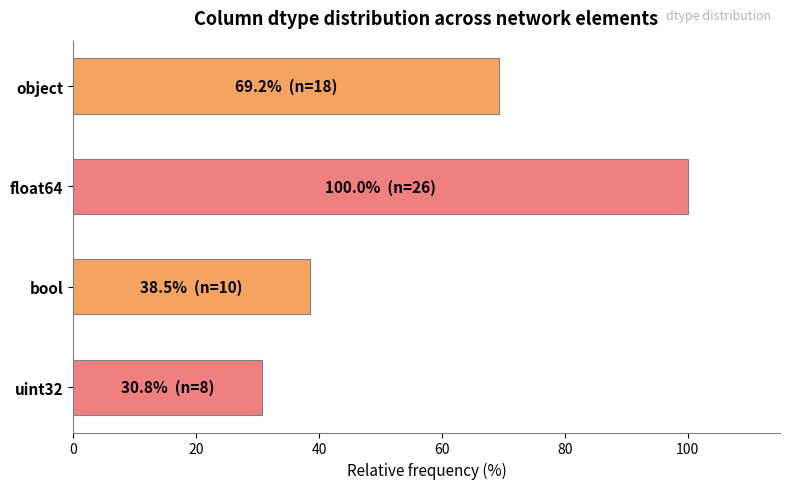

Which has a higher value, bool or float64?

float64